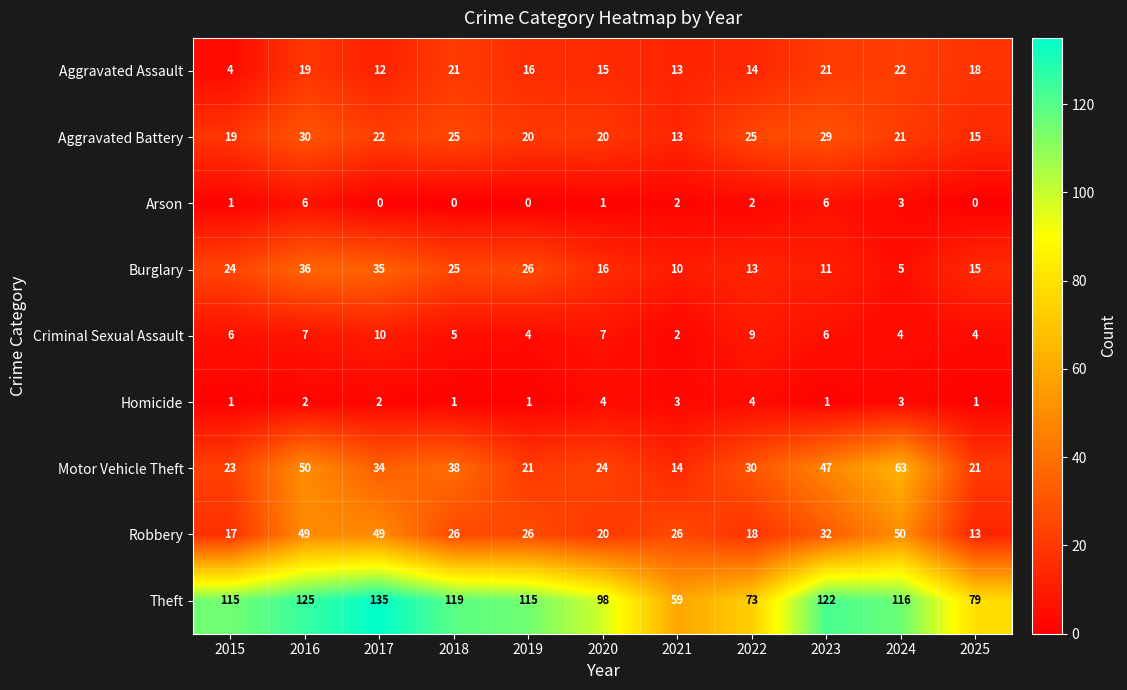

How many distinct data groups are displayed?

9